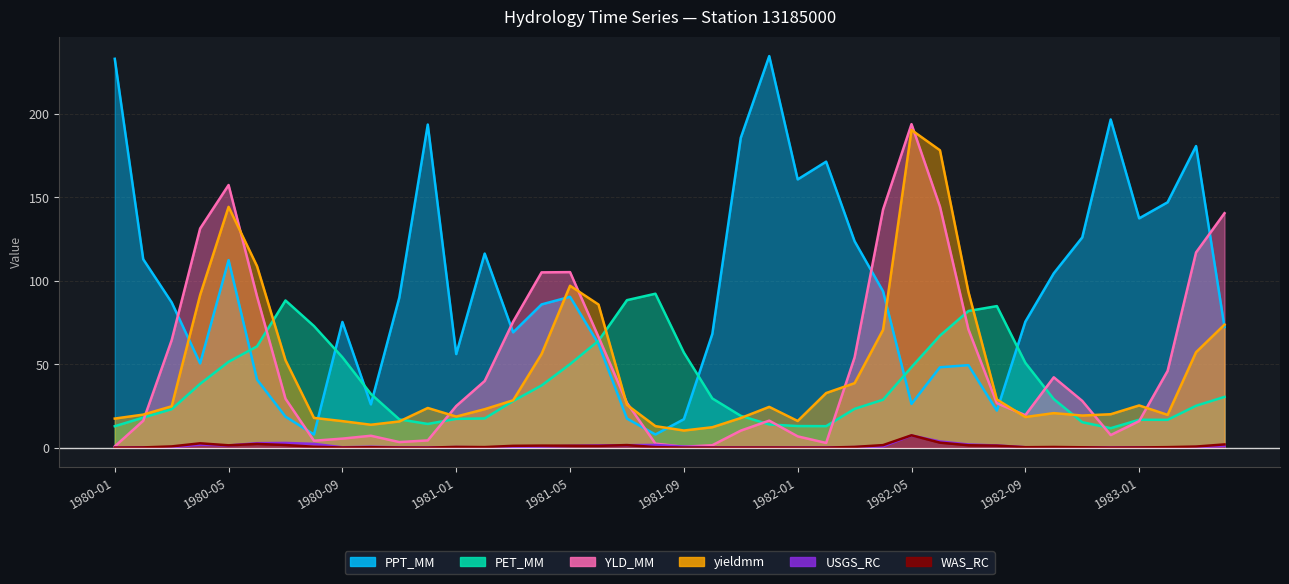

At how many categories does at least one series exceed 18?

40